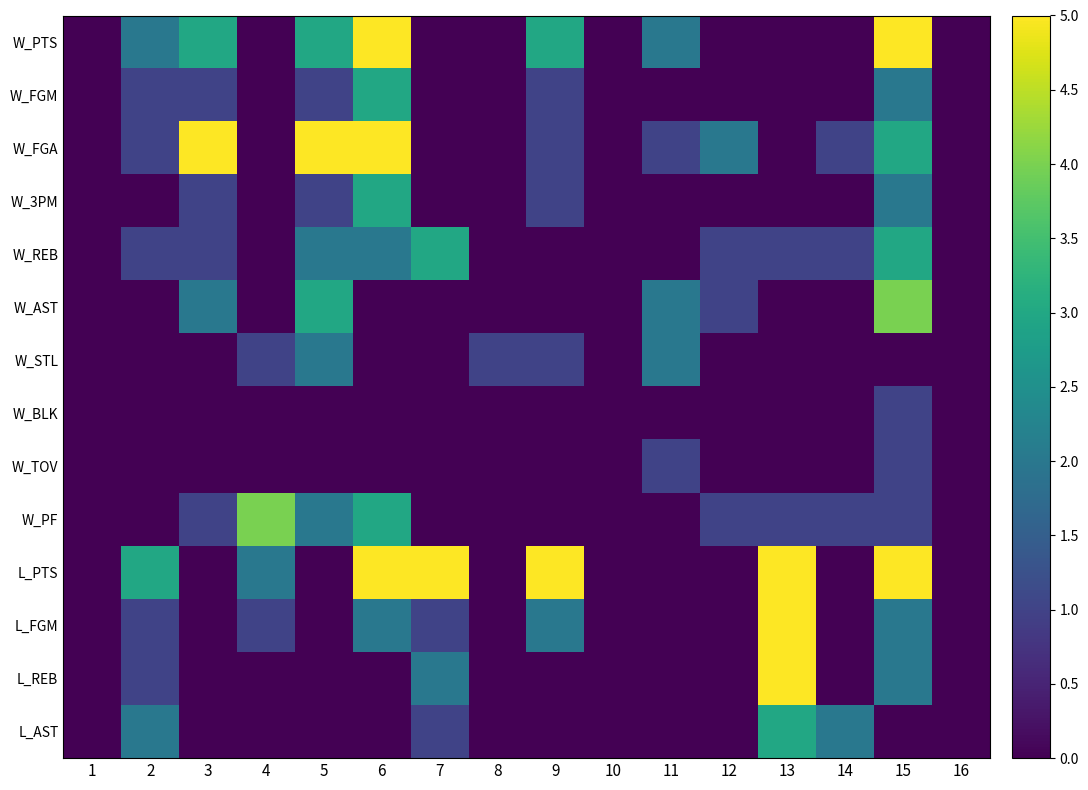

Which has a higher value, 9 or 2?

9